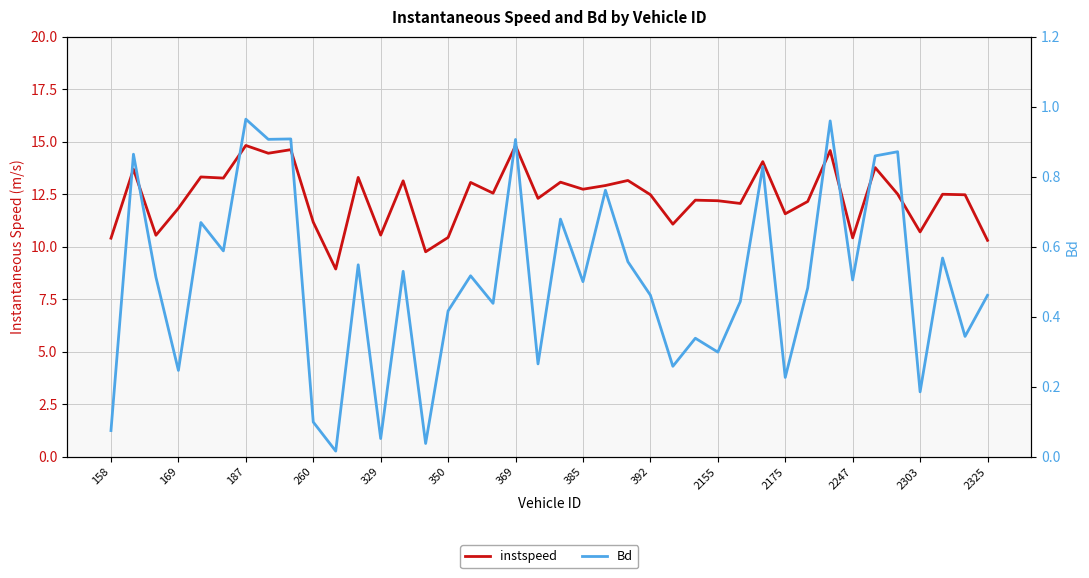

True or false: instspeed has a value of 8.4 at 35.

False